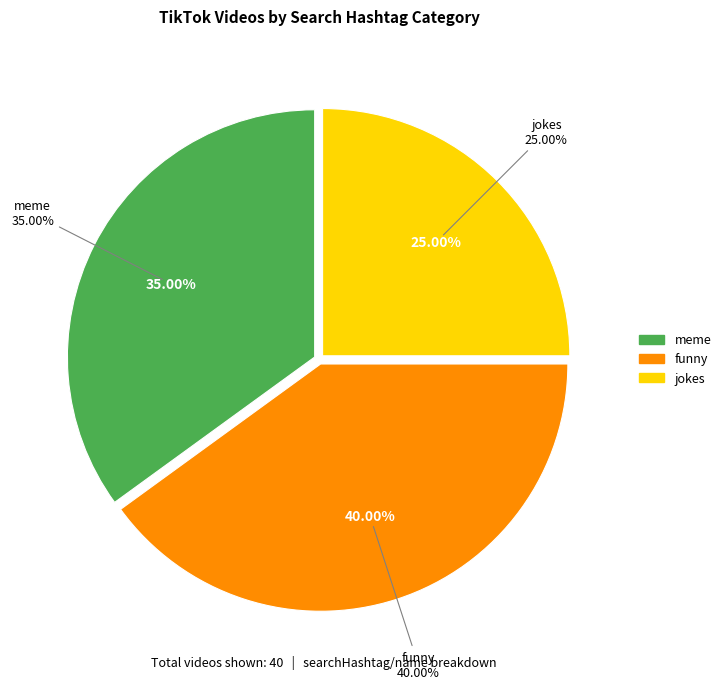

Which has a higher value, jokes or funny?

funny